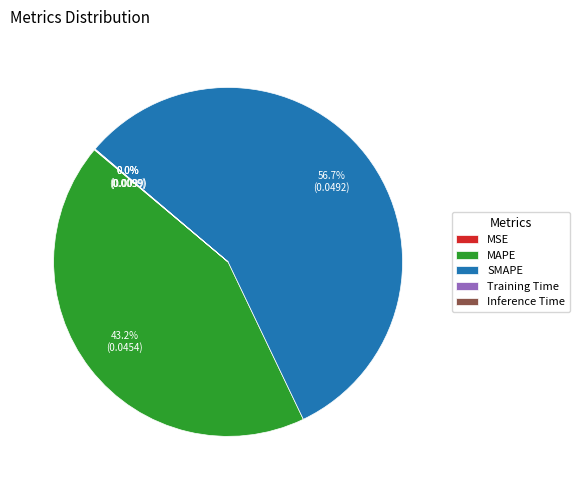

What is the largest slice in the pie chart?

SMAPE